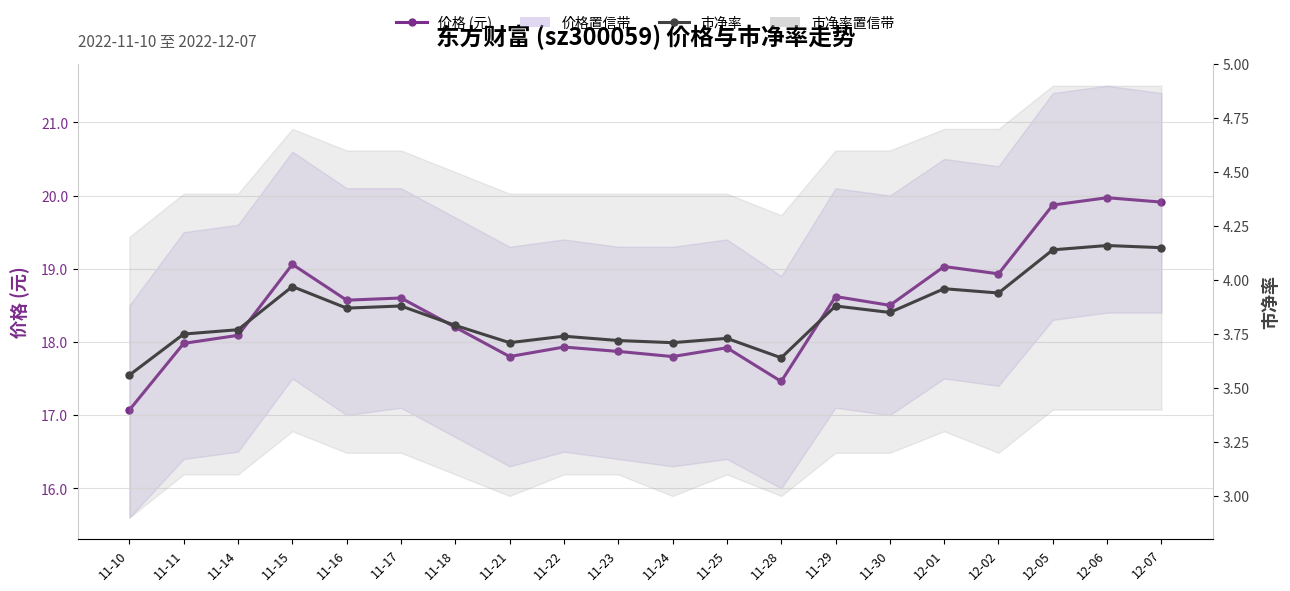

Where is 价格 (元) nearest to the value 18?

11-11